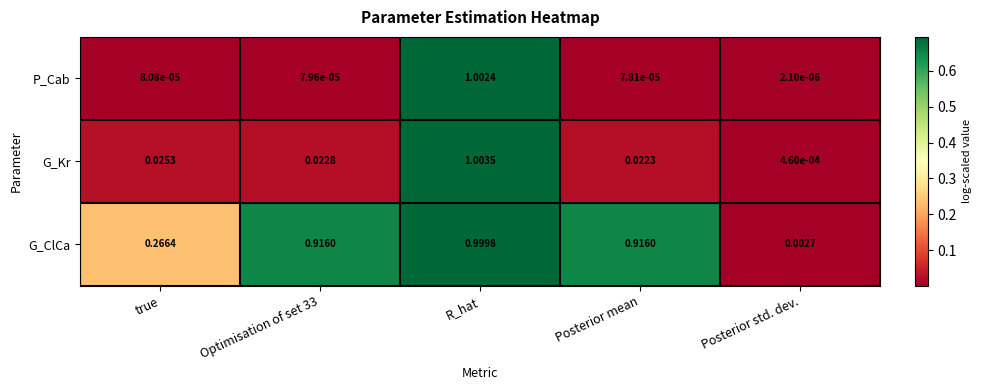

Between true and Optimisation of set 33, which series saw the biggest shift?

G_ClCa